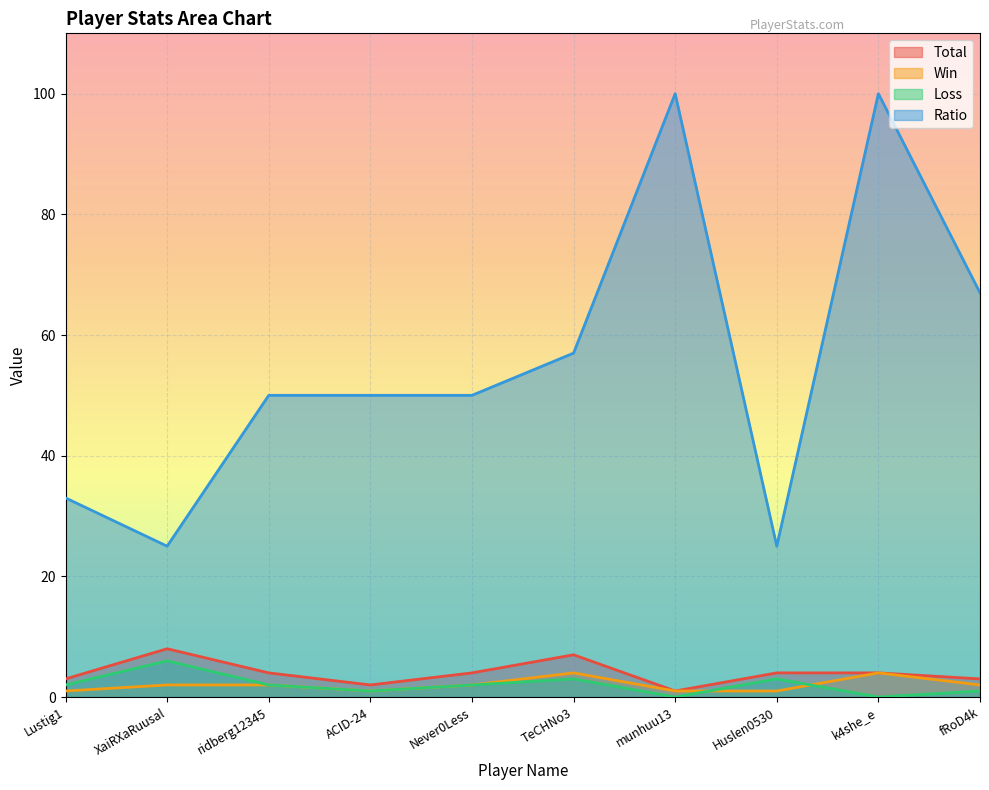

True or false: Total has a value of 7 at Huslen0530.

False